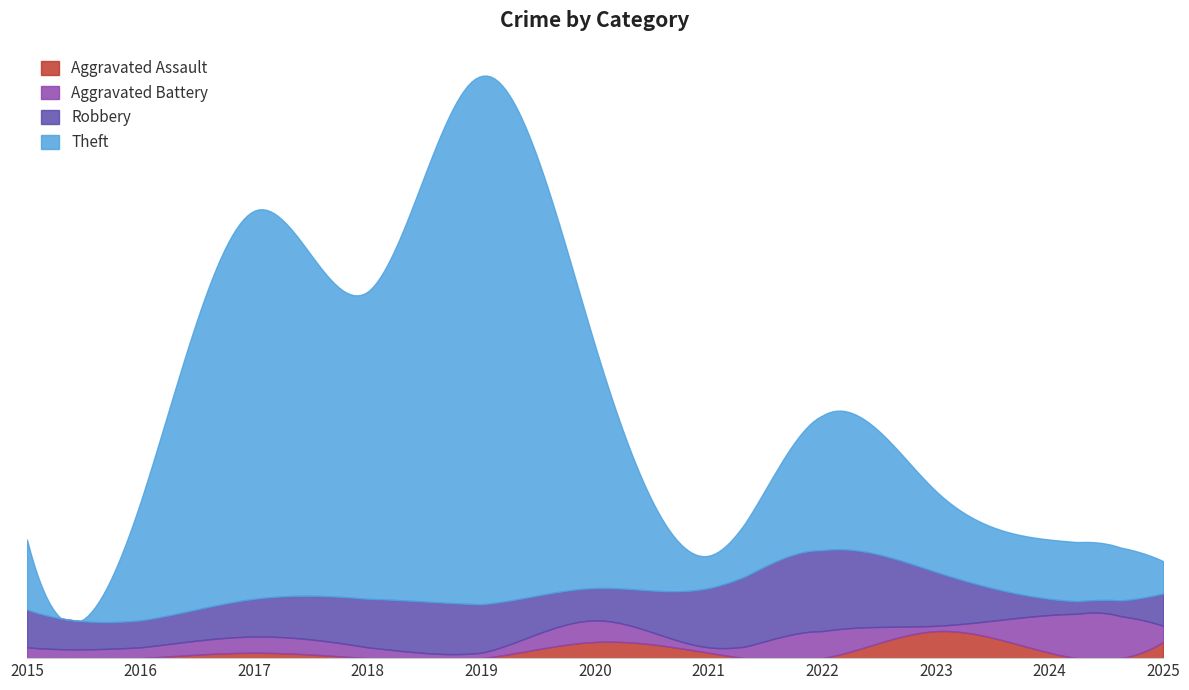

Which series has the widest spread of values?

Theft